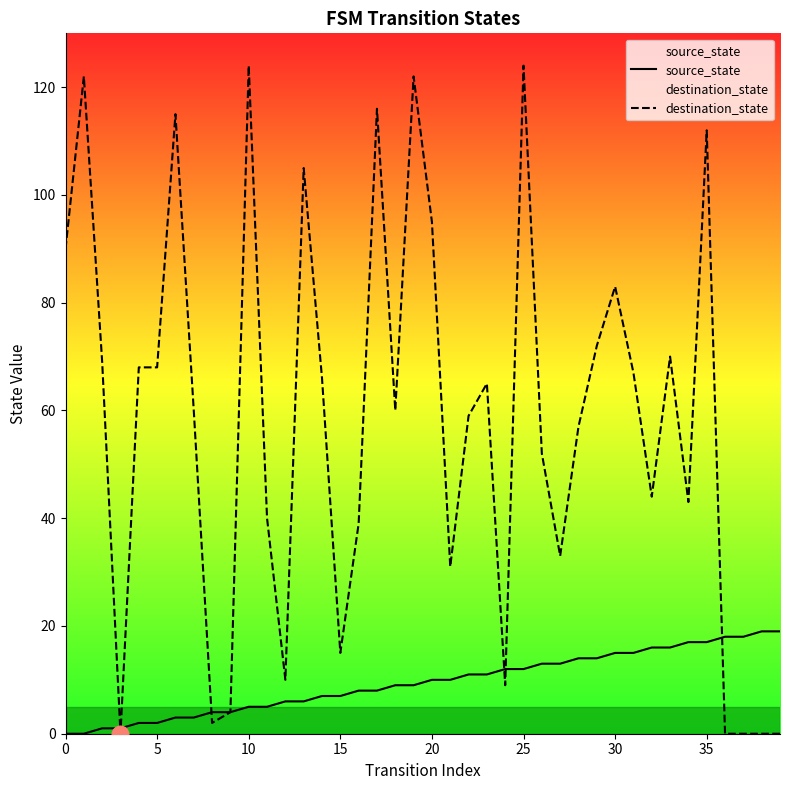

Reading left to right, list all the values displayed in this chart.

source_state: 0	0	1	1	2	2	3	3	4	4	5	5	6	6	7	7	8	8	9	9	10	10	11	11	12	12	13	13	14	14	15	15	16	16	17	17	18	18	19	19
destination_state: 90	122	69	0	68	68	115	60	2	4	124	40	10	105	66	15	39	116	60	122	95	31	59	65	9	124	52	33	57	72	83	67	44	70	43	112	0	0	0	0